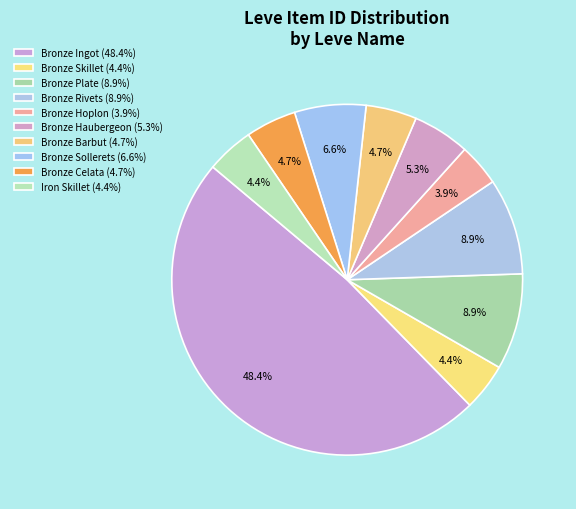

How many slices are in this pie chart?

10